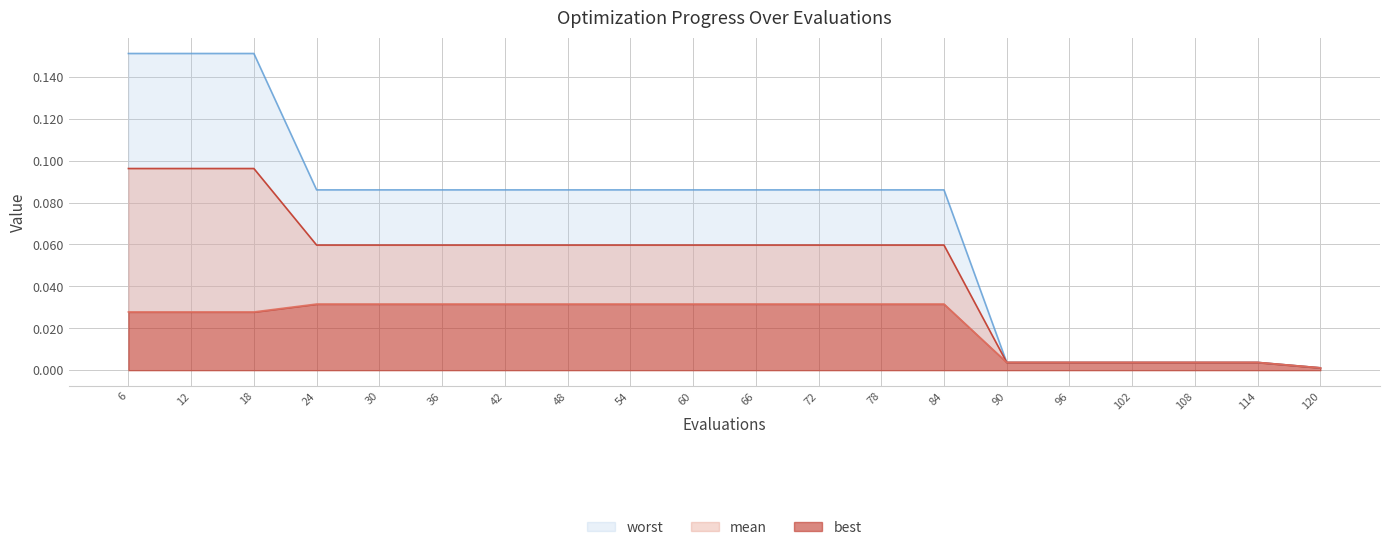

True or false: worst and best intersect in this chart.

False